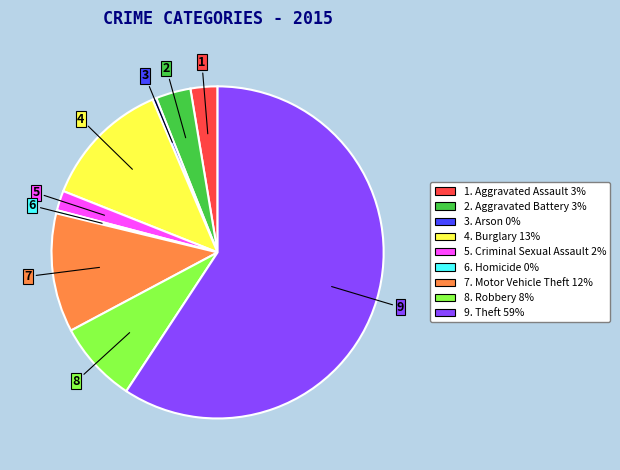

Is there a majority slice in this chart?

Yes